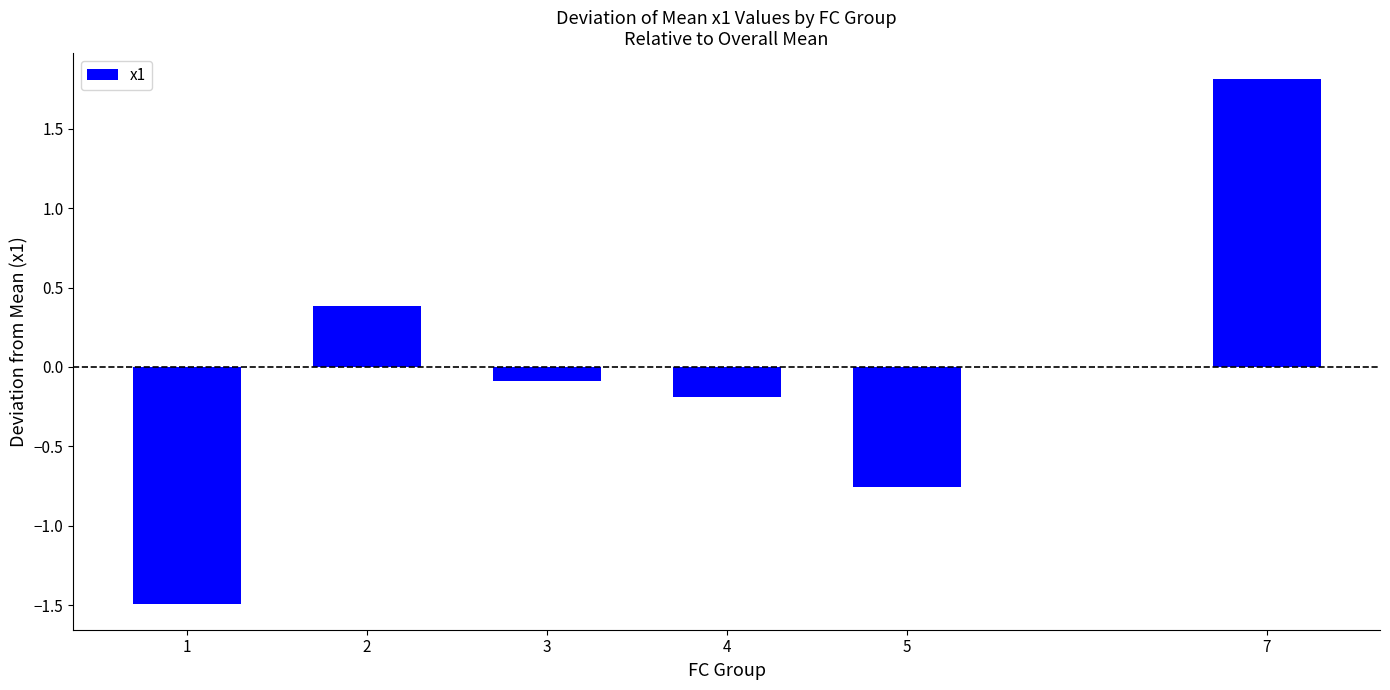

Read the value at 7.

1.8